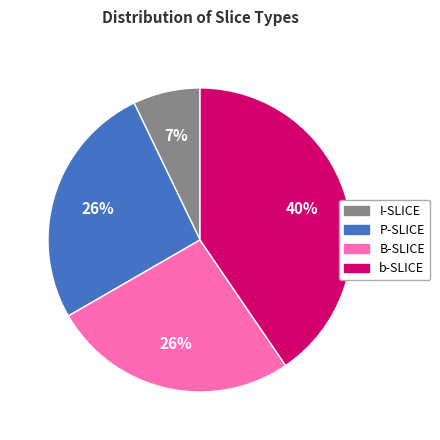

To the nearest percent, what is the combined percentage of I-SLICE and P-SLICE?

33%